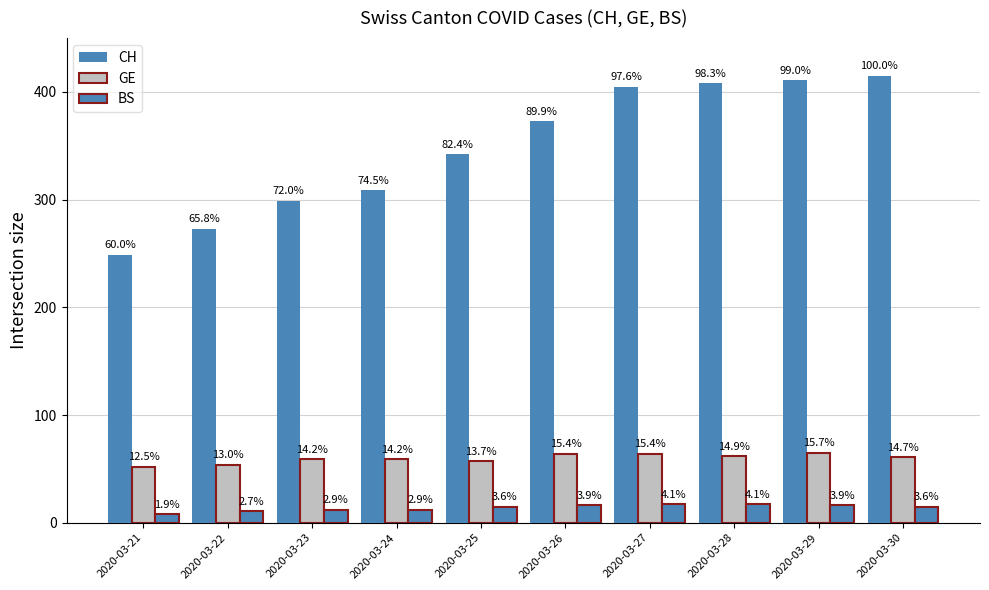

Does the chart contain any negative values?

No